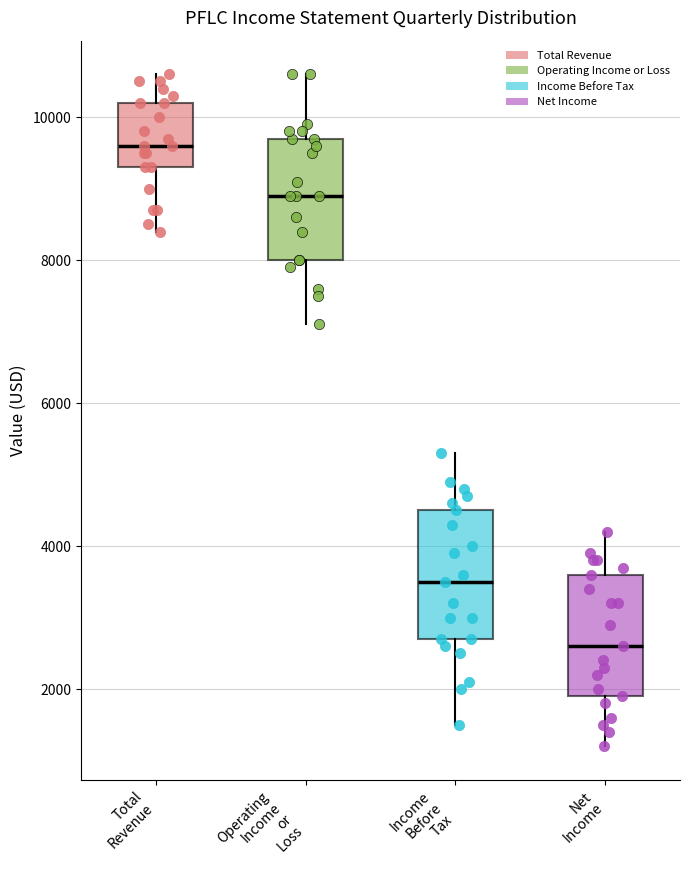

Which box has the highest median line?

Total Revenue